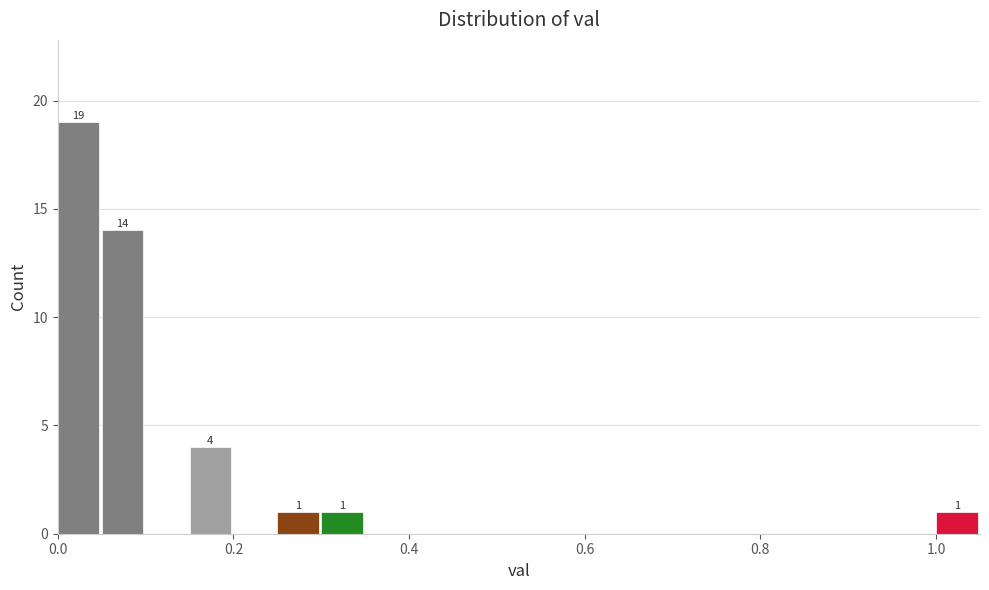

Read against the x-axis, roughly where is the centre of the tallest bar?

0.02